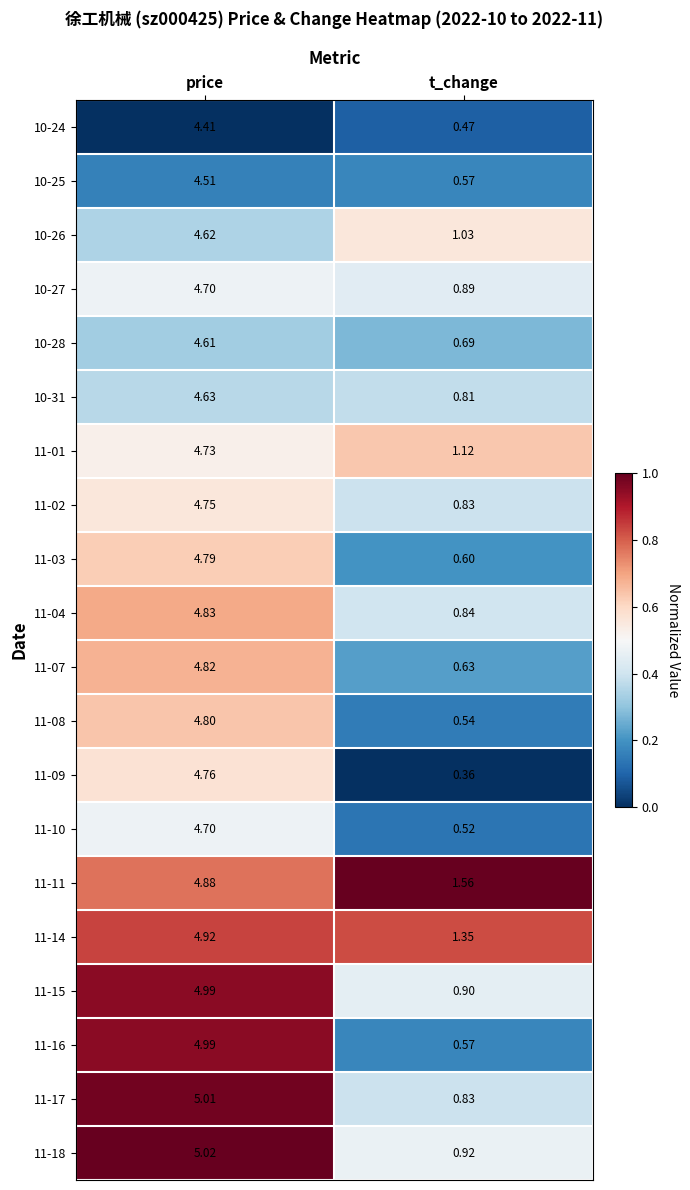

Where is 10-25 nearest to the value 2?

t_change